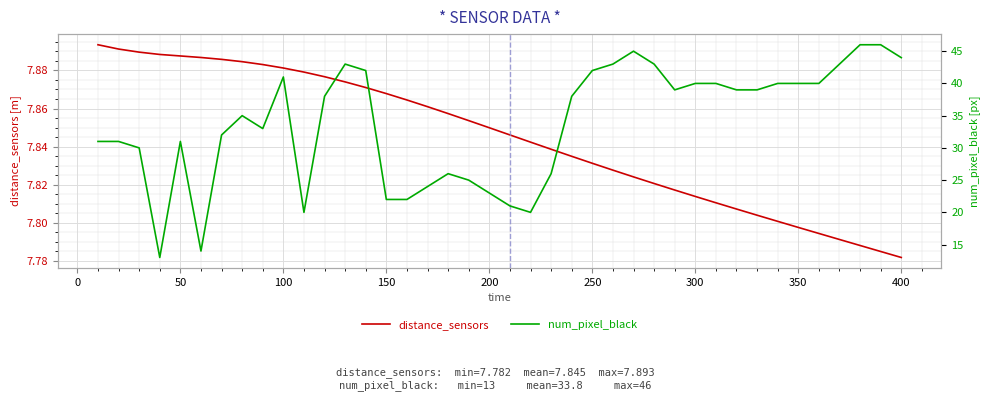

Which category has the lowest value in the distance_sensors series?

400